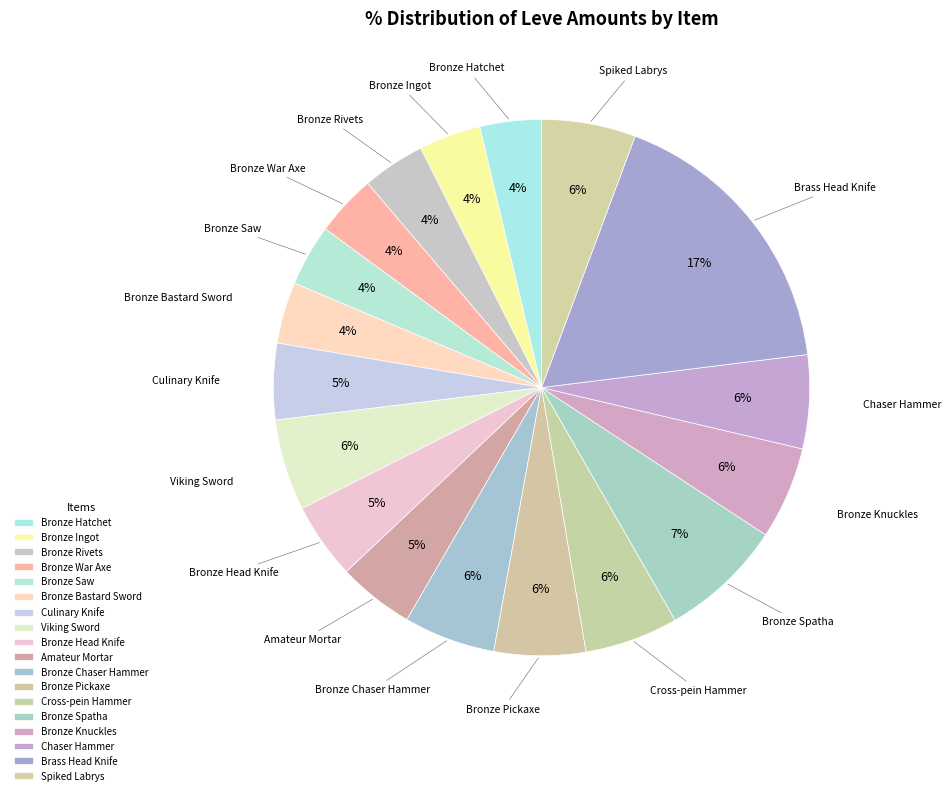

Count the number of slices in the pie.

18